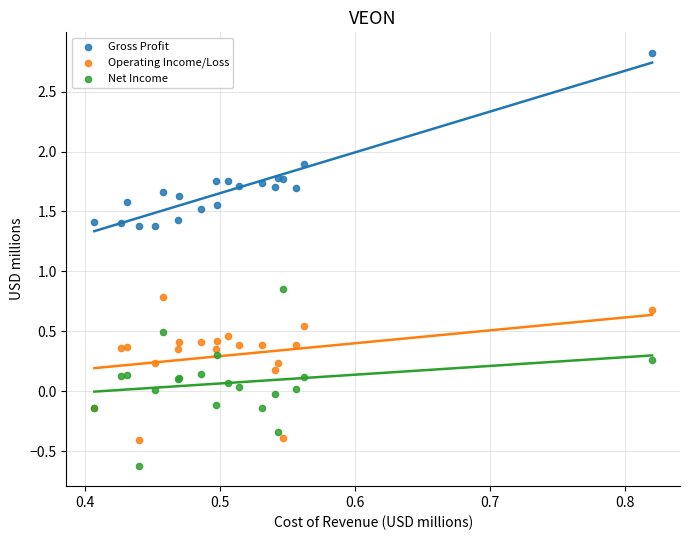

In the Gross Profit series, what Y value is closest to 2?

1.9